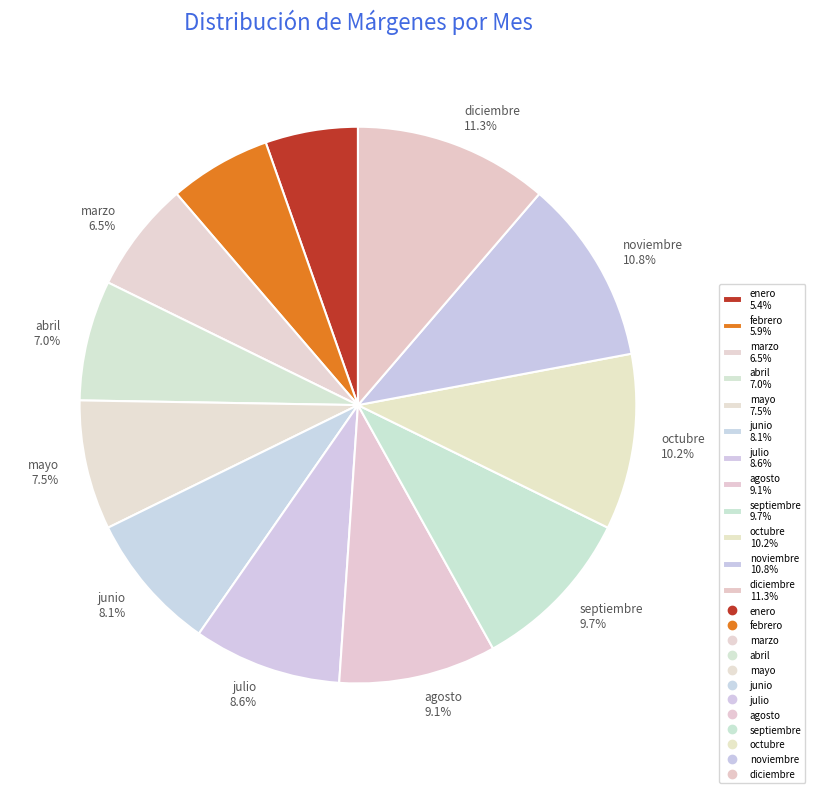

Which has a higher value, septiembre or julio?

septiembre